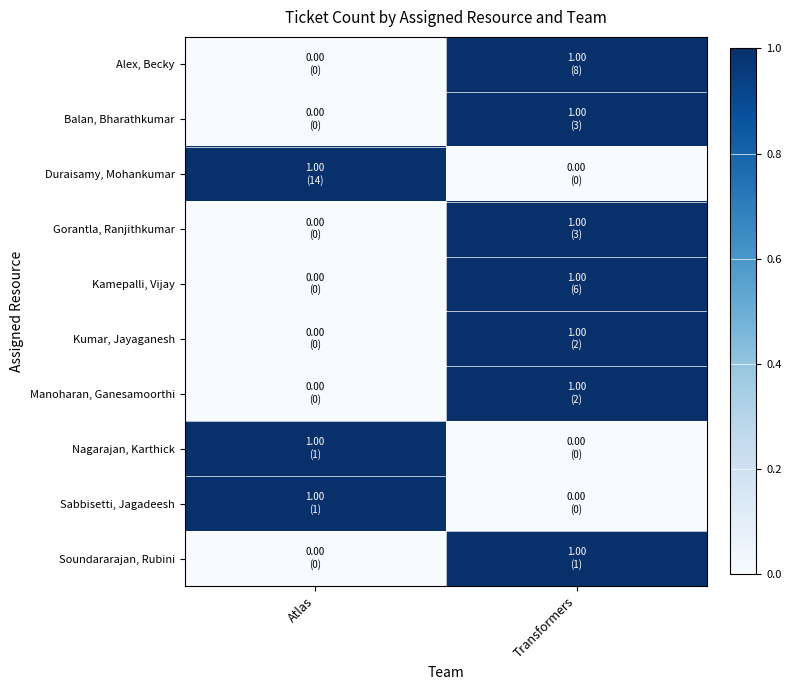

Reading left to right, what are all the values shown in this chart?

Alex, Becky: Atlas=0	Transformers=1
Balan, Bharathkumar: Atlas=0	Transformers=1
Duraisamy, Mohankumar: Atlas=1	Transformers=0
Gorantla, Ranjithkumar: Atlas=0	Transformers=1
Kamepalli, Vijay: Atlas=0	Transformers=1
Kumar, Jayaganesh: Atlas=0	Transformers=1
Manoharan, Ganesamoorthi: Atlas=0	Transformers=1
Nagarajan, Karthick: Atlas=1	Transformers=0
Sabbisetti, Jagadeesh: Atlas=1	Transformers=0
Soundararajan, Rubini: Atlas=0	Transformers=1